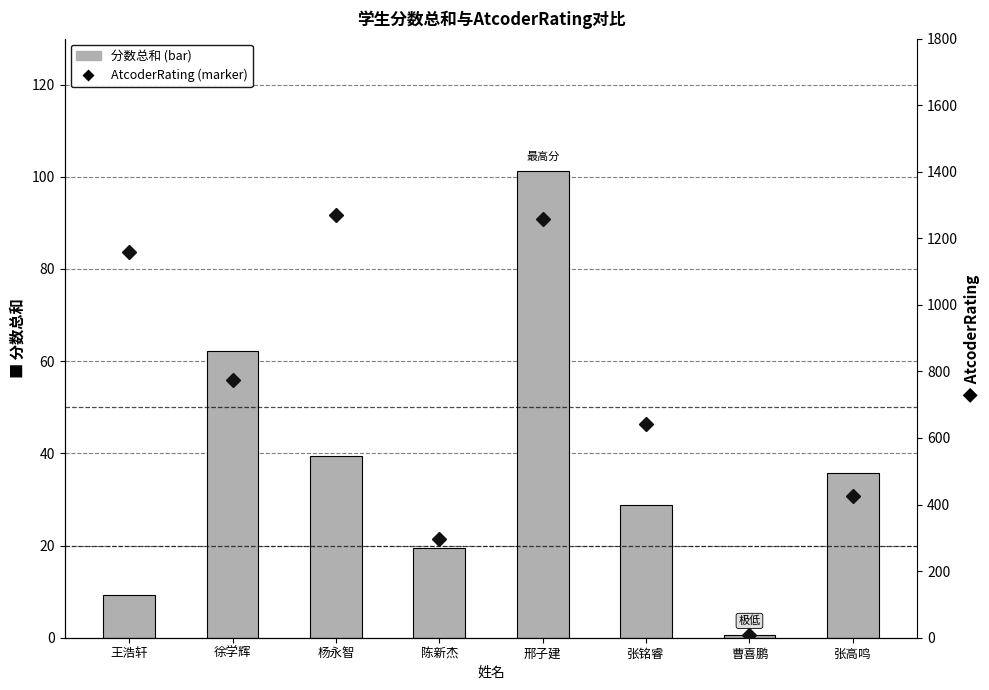

What is the approximate value of 分数总和 at 杨永智?

39.5